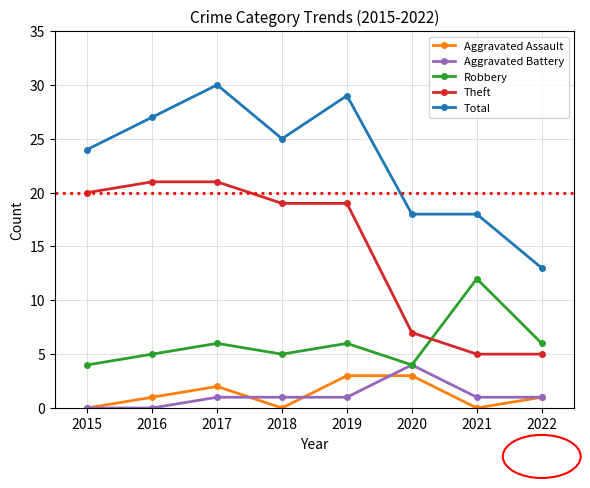

How many values in the Robbery series are below 6?

4